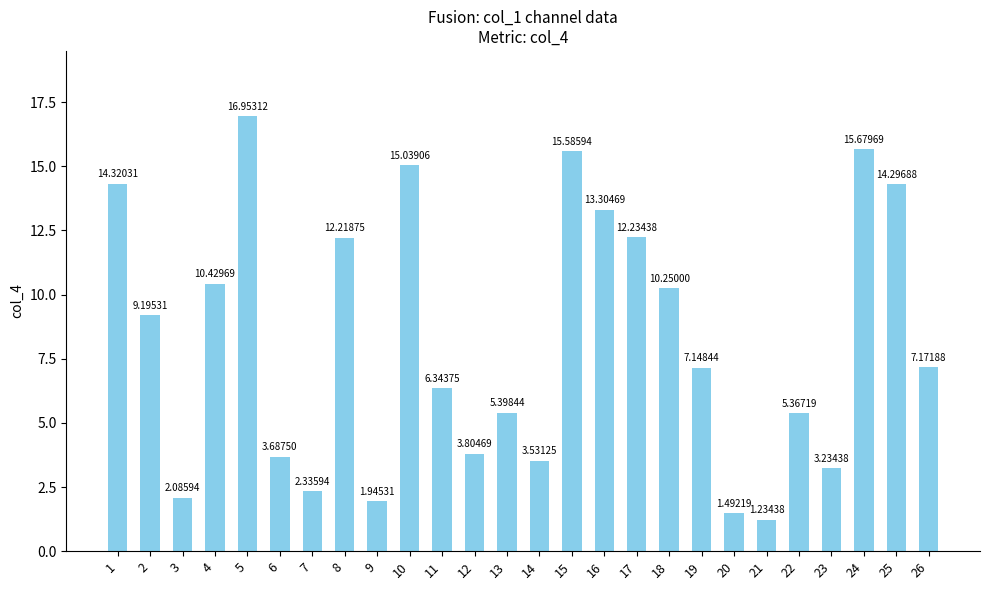

At which label is the value closest to 9?

2